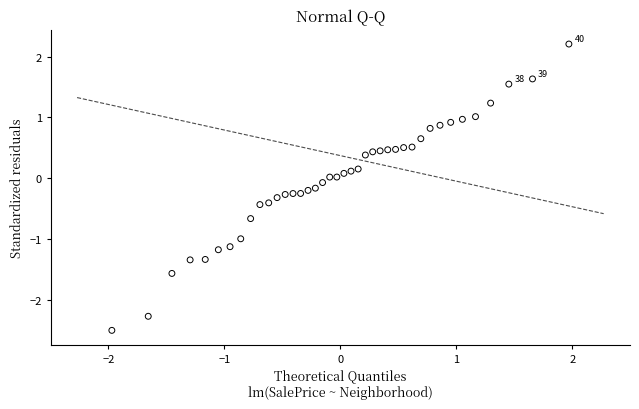

What is the range of X values (max minus min)?

3.9